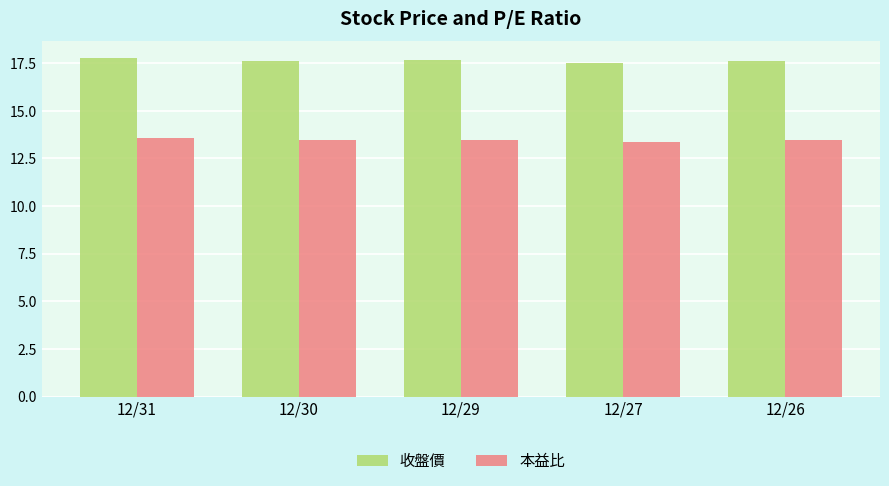

The 本益比 series shows 24.0 at 12/26. True or false?

False